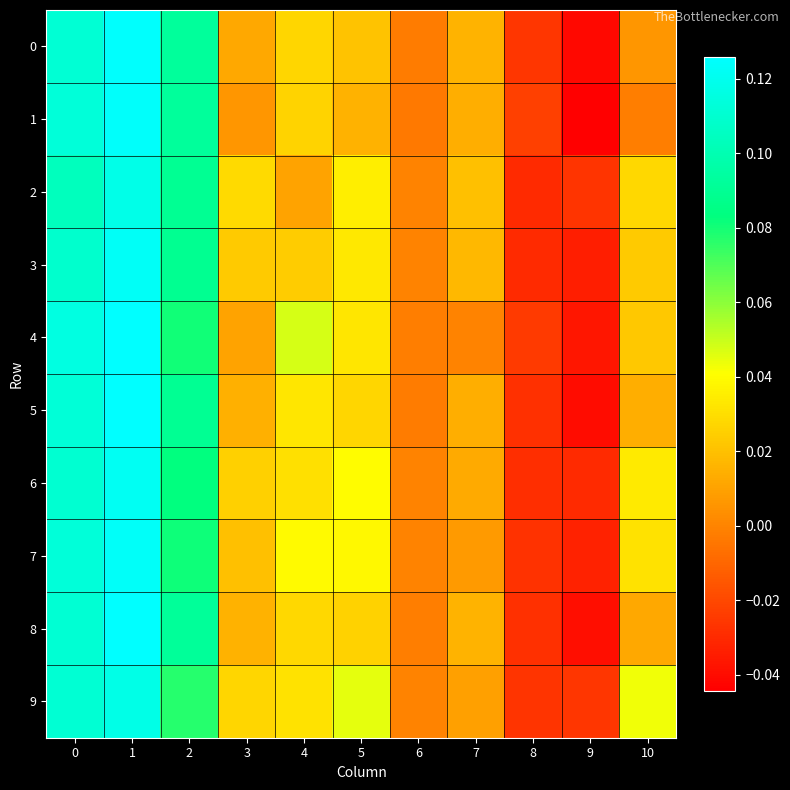

How many categories are shown in the chart?

11